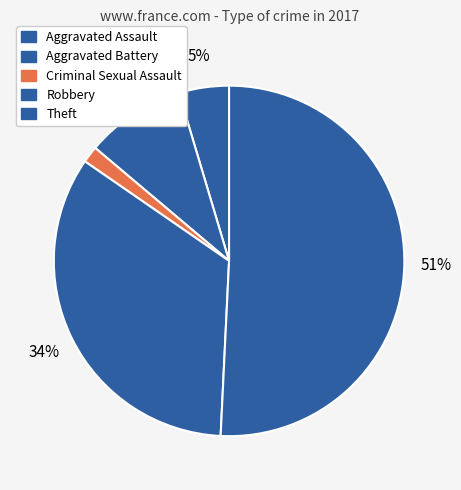

Which category has the smallest portion of the pie?

Criminal Sexual Assault